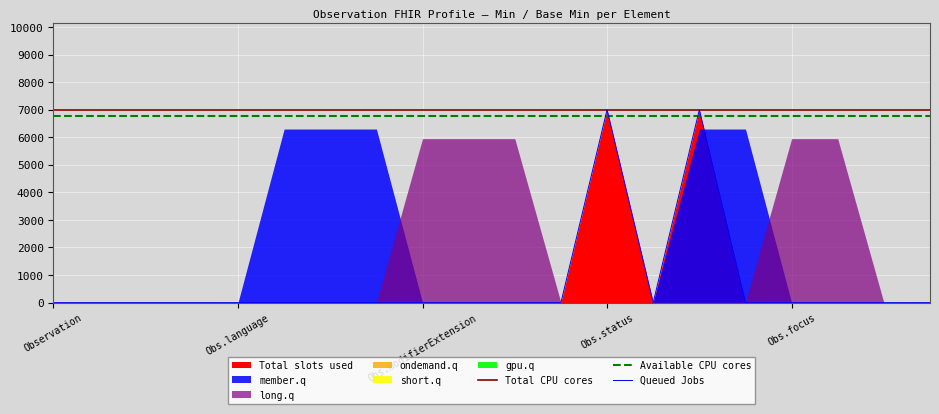

True or false: Available CPU cores and Total CPU cores intersect in this chart.

False